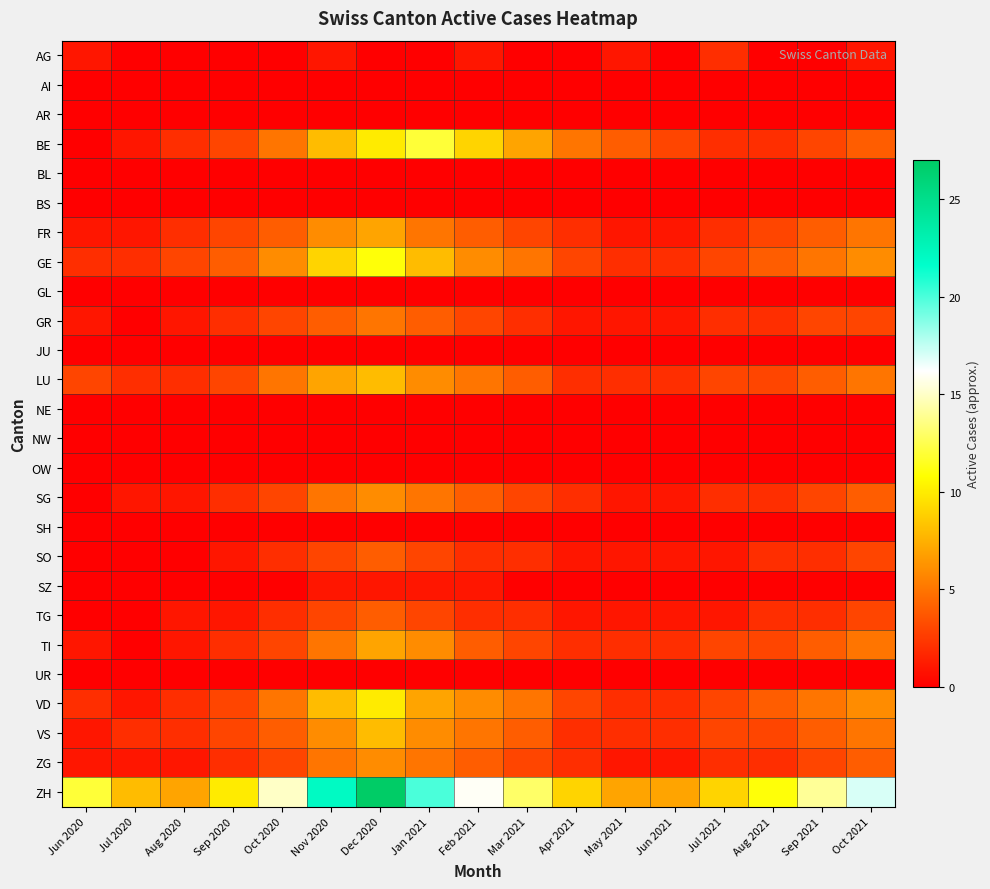

Between Aug 2021 and May 2021, which is larger?

May 2021